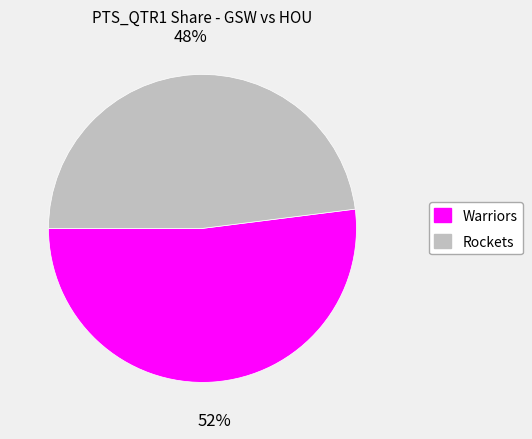

What percentage is the Rockets slice, to the nearest percent?

48%